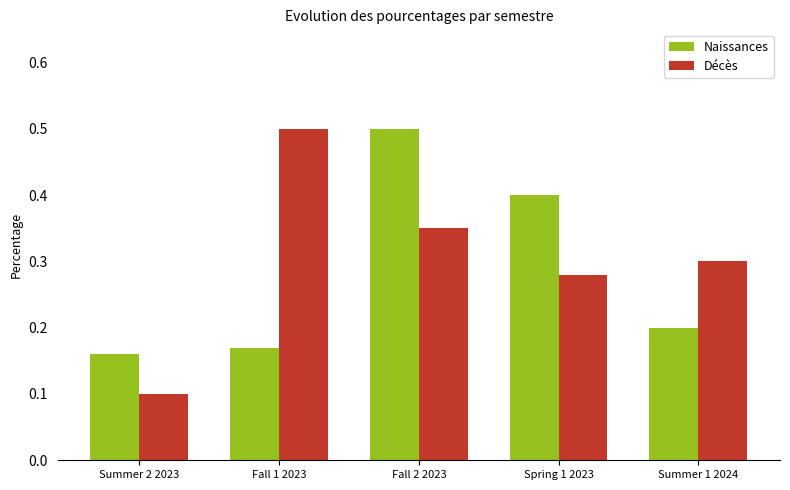

What are all the series names shown in the legend?

Naissances, Décès